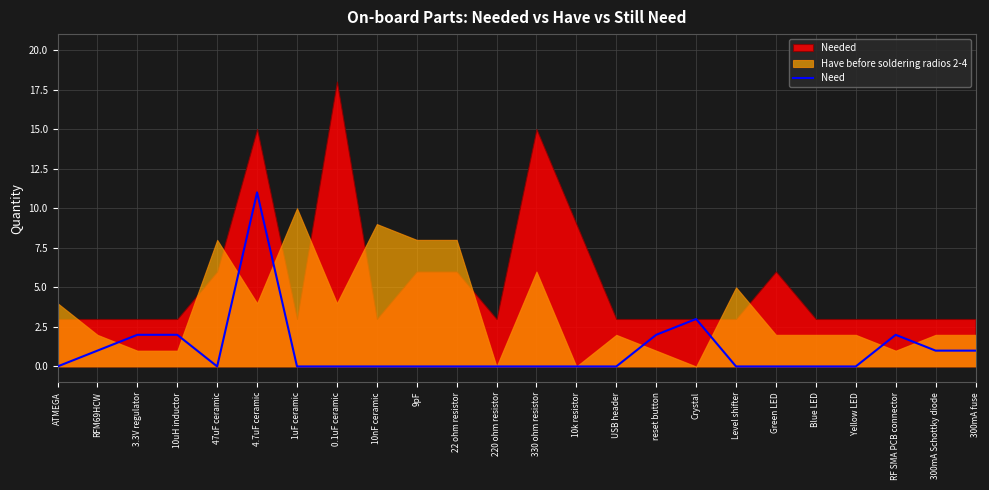

The value of Need at 47uF ceramic is 0. True or false?

True